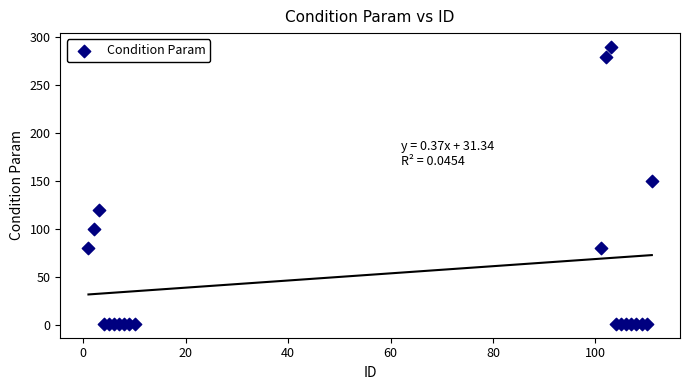

What Y value in the scatter plot is closest to 145?

150